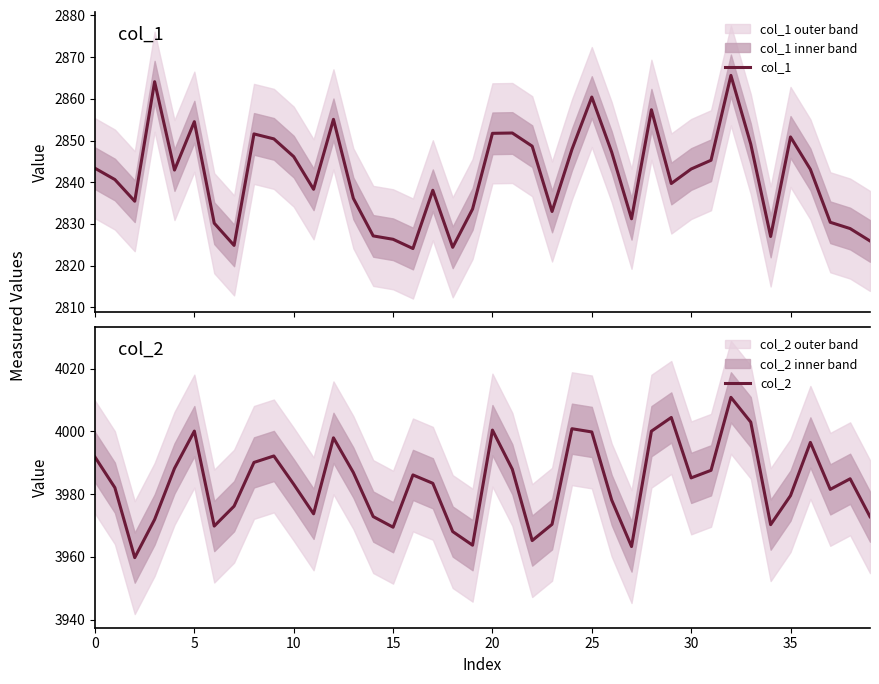

Where is the first local maximum for col_2?

5